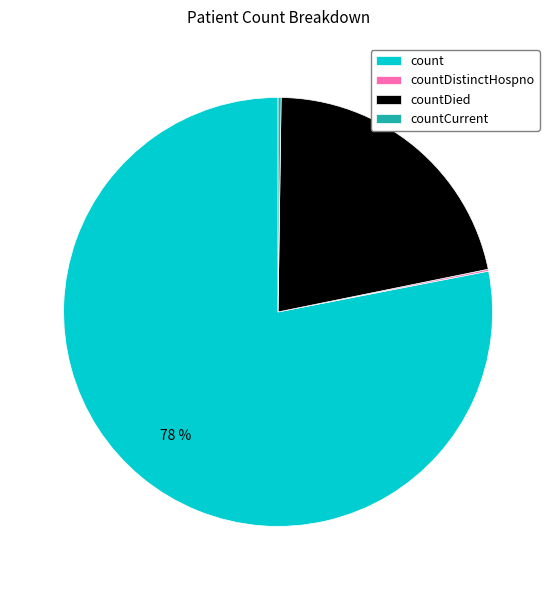

Is it true that count is 92% of the pie?

False